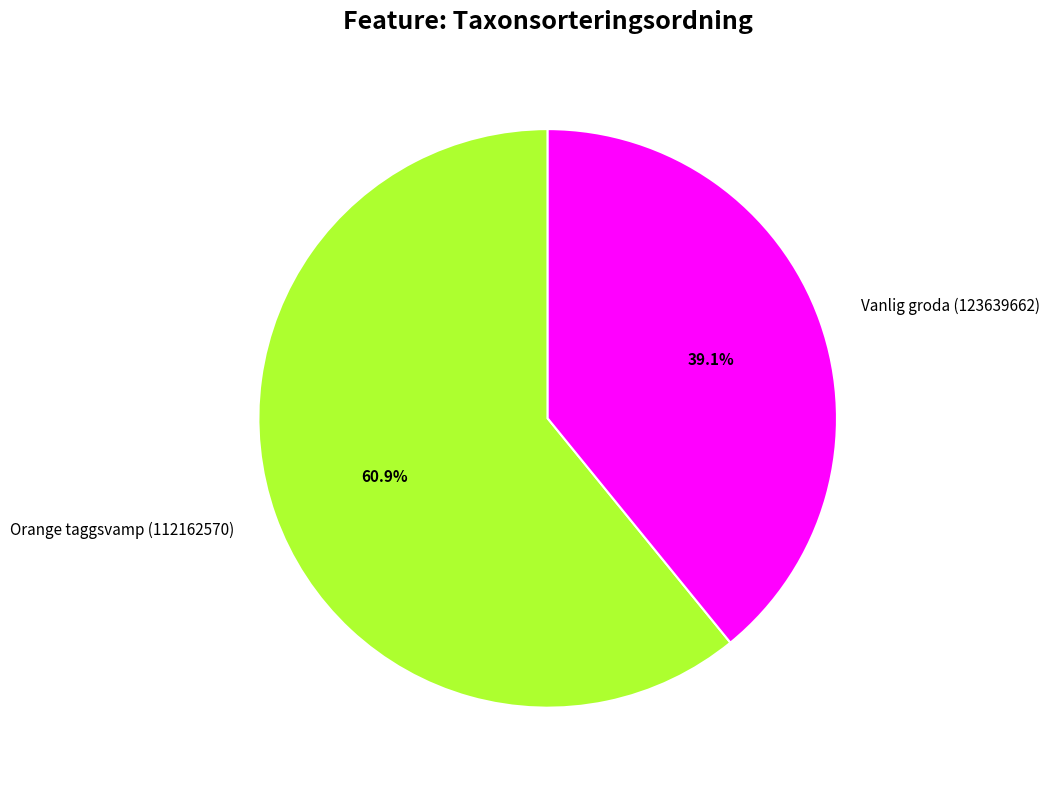

Approximately how many times larger is the value at Vanlig groda (123639662) compared to Orange taggsvamp (112162570)?

0.6